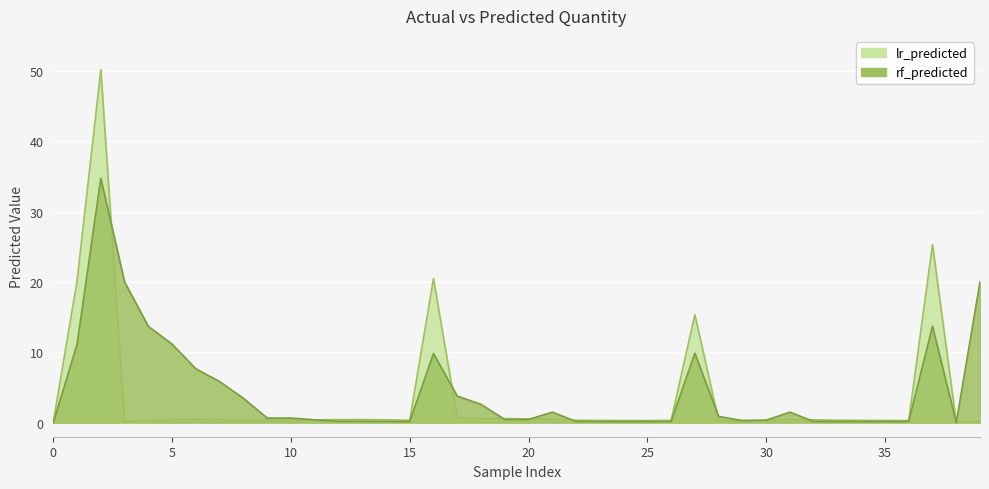

Which series has the largest range (max minus min)?

lr_predicted